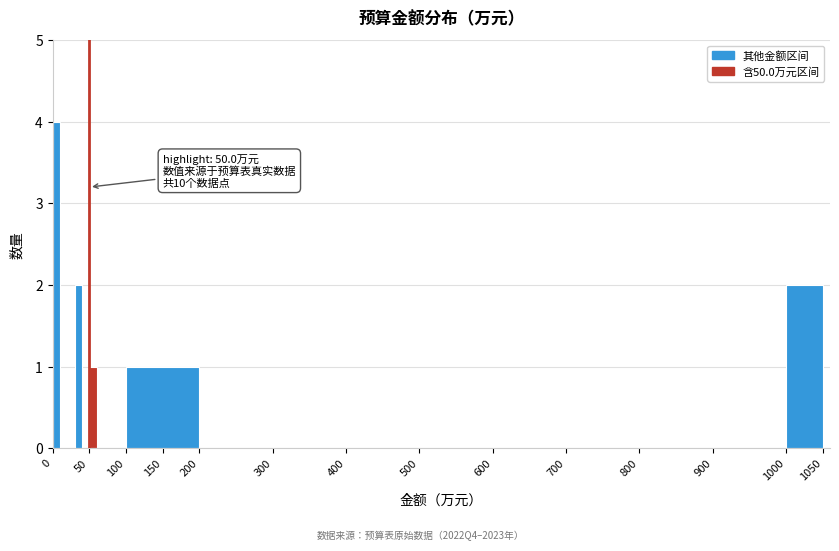

Around what value on the x-axis is the tallest bar? Give the approximate position of its centre, as read against the axis.

5